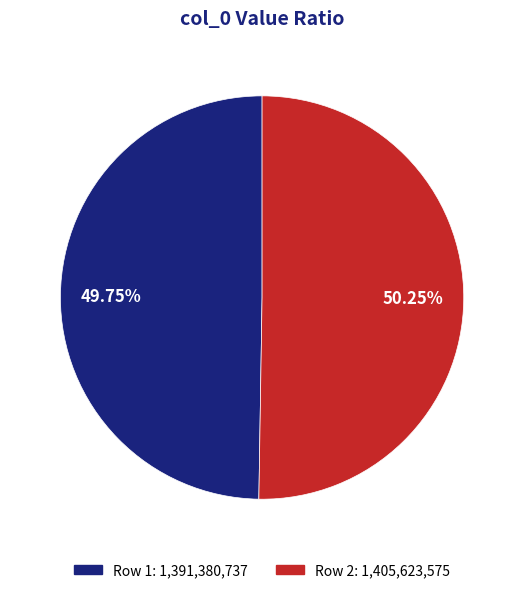

Is there any slice that represents more than half of the pie?

Yes